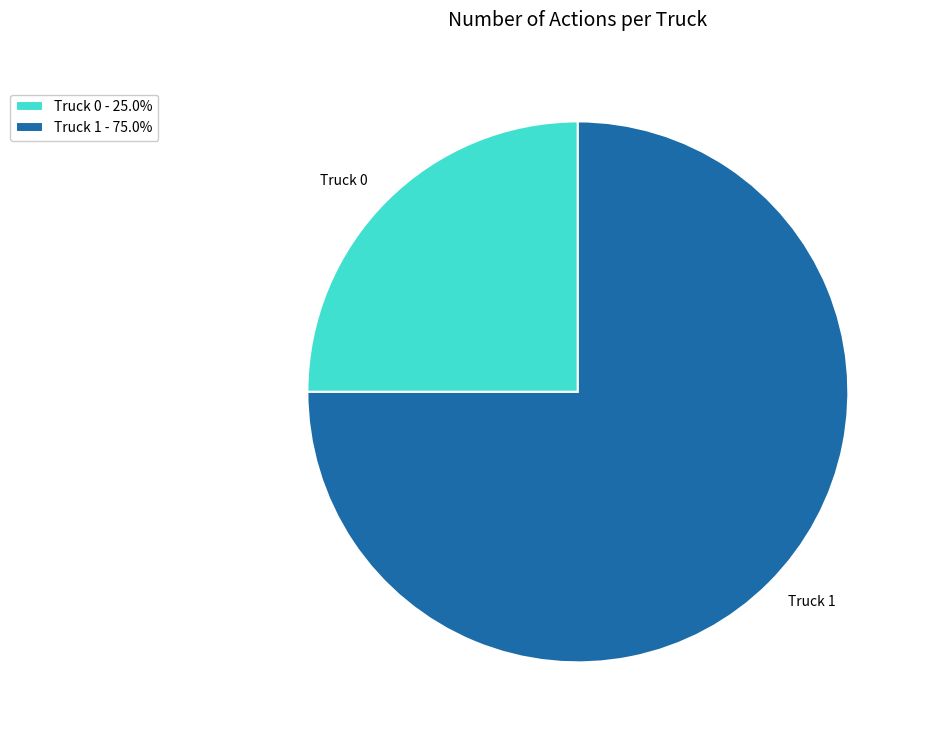

Which slice is the largest?

Truck 1